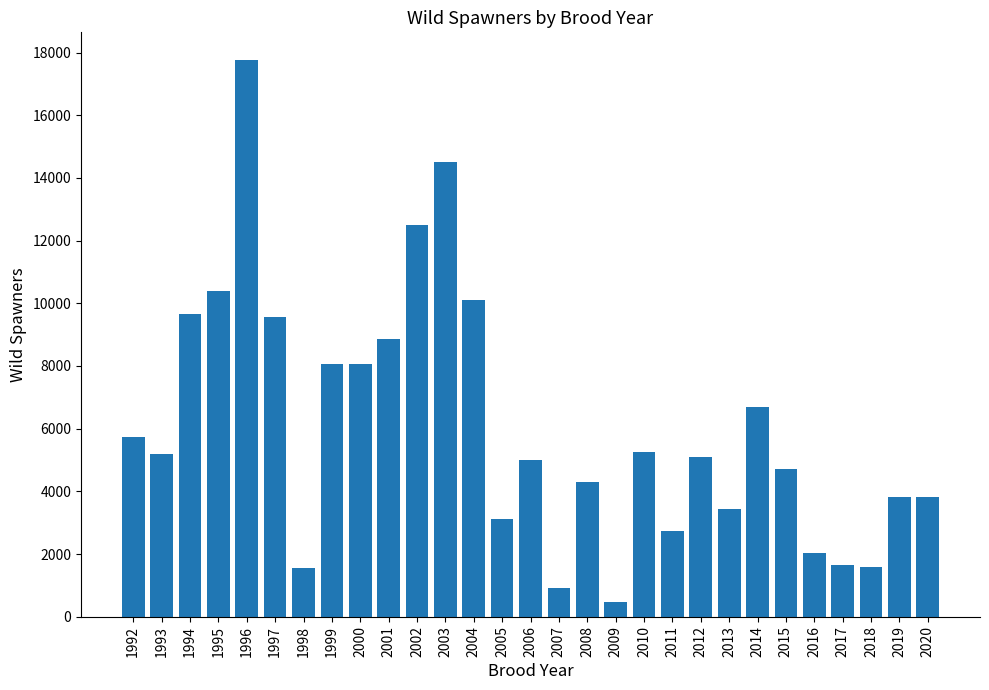

Is it true that the value at 1992 is 7680?

False